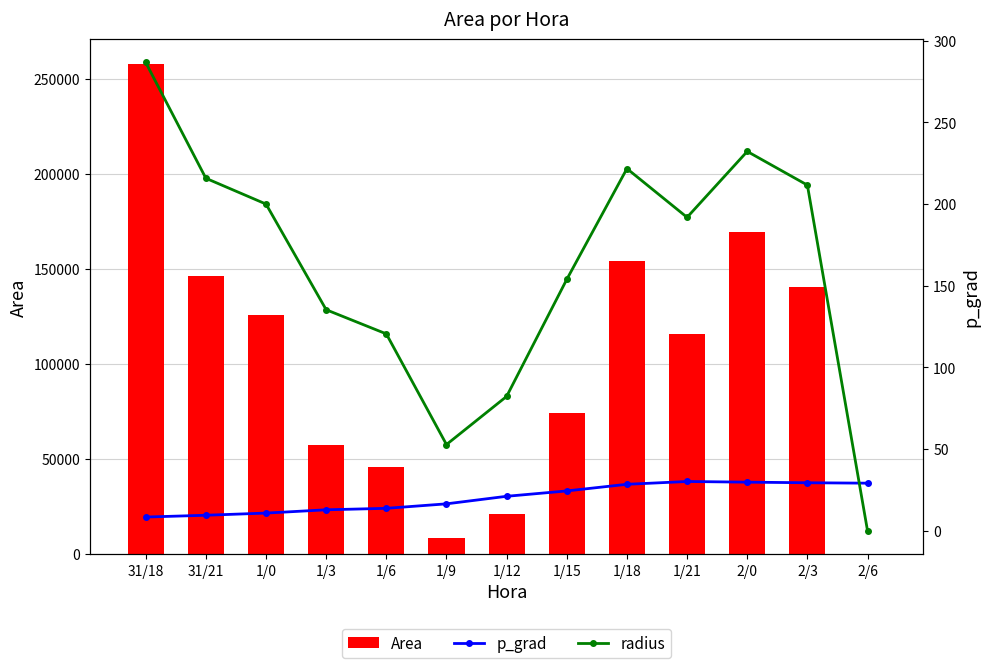

List the labels in order of radius value, smallest first.

2/6, 1/9, 1/12, 1/6, 1/3, 1/15, 1/21, 1/0, 2/3, 31/21, 1/18, 2/0, 31/18